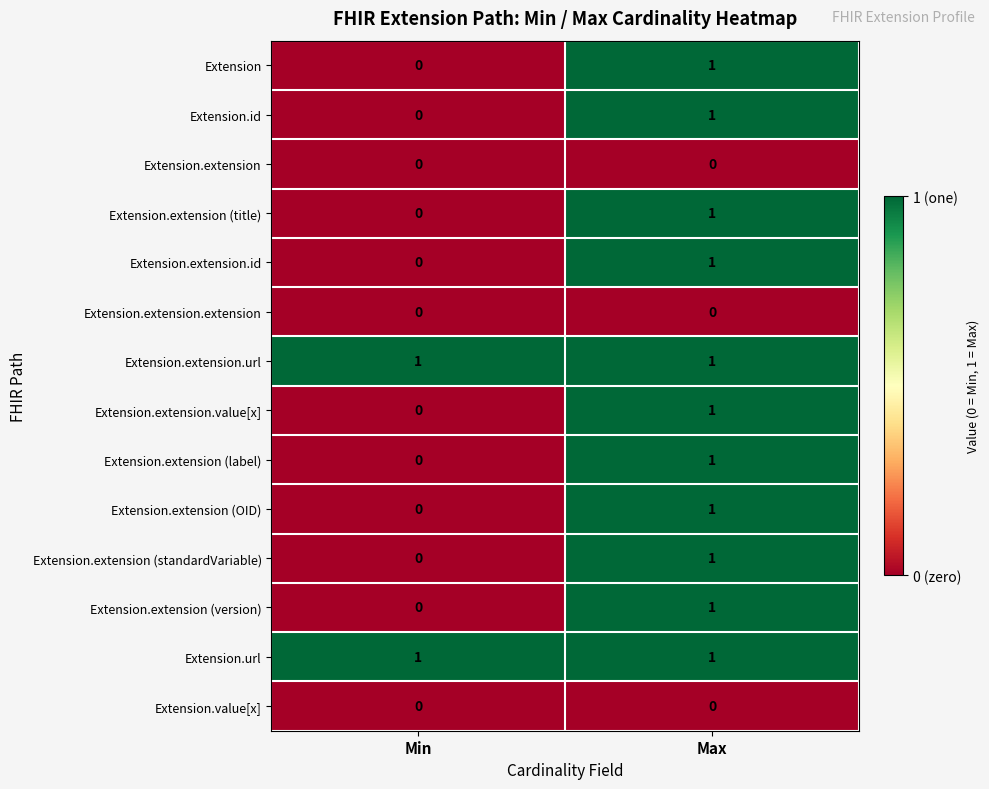

List the labels in order of Extension.extension (OID) value, largest first.

Max, Min